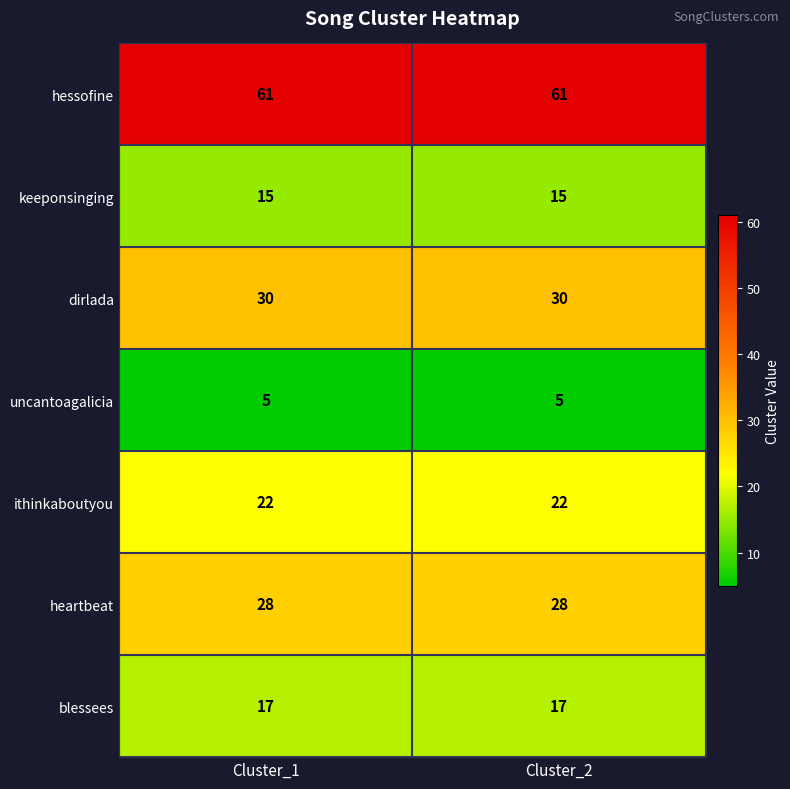

List the series in order of their peak value, highest first.

hessofine, dirlada, heartbeat, ithinkaboutyou, blessees, keeponsinging, uncantoagalicia